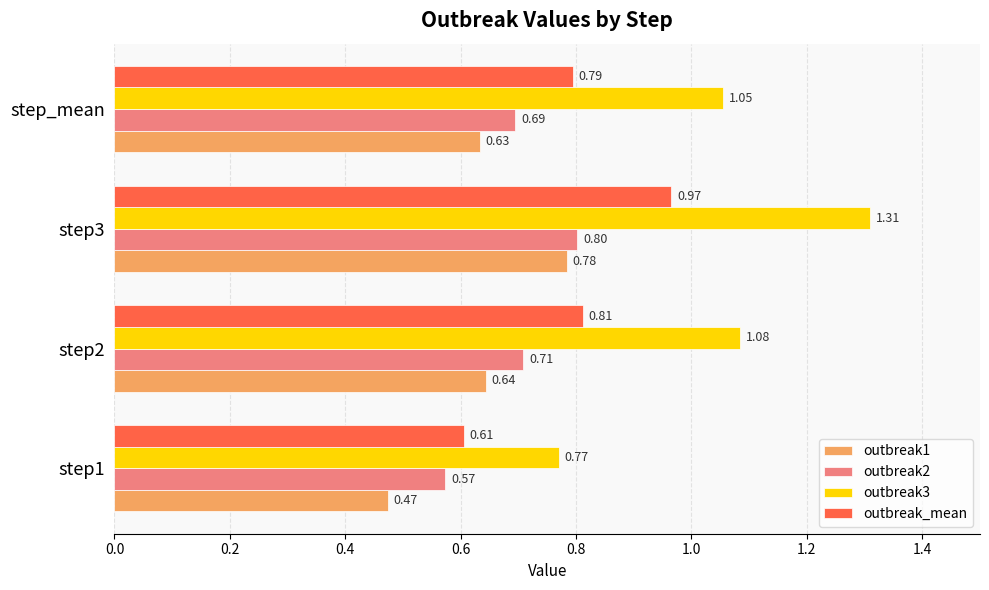

Which series has the largest total across all categories?

outbreak3